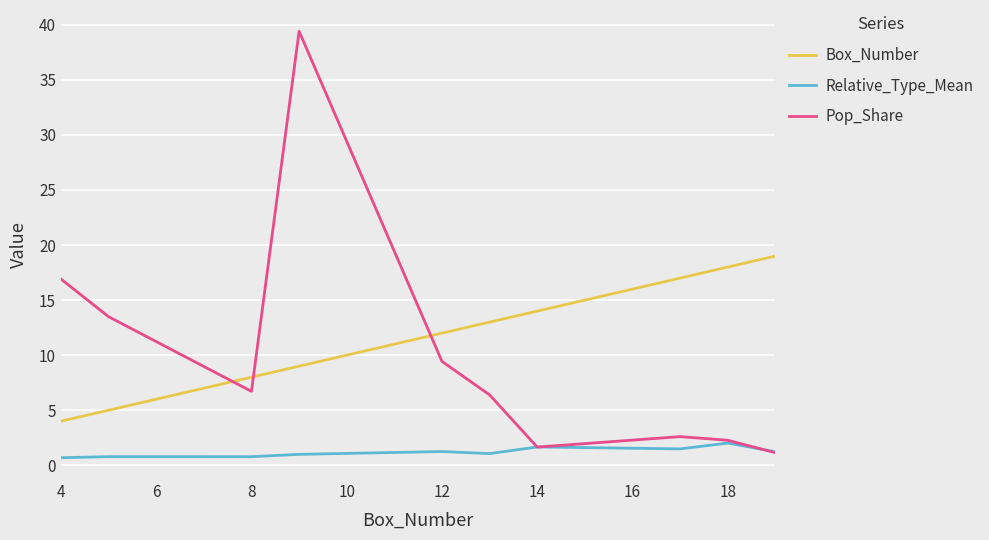

In Relative_Type_Mean, how many points are lower than both neighbors (excluding endpoints)?

3